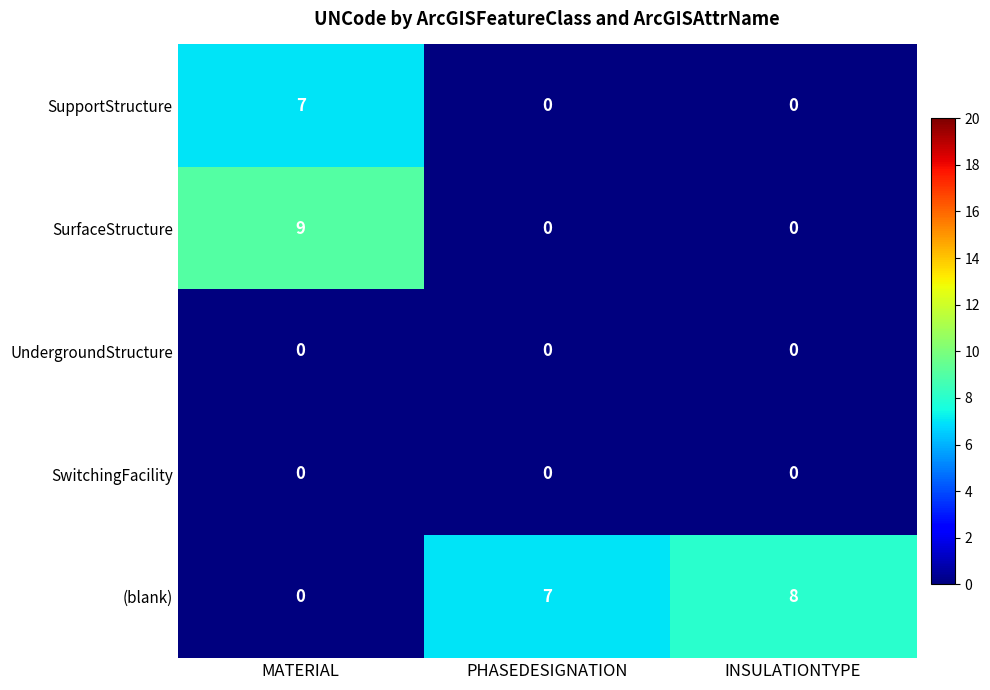

What is the maximum value shown in the chart?

9